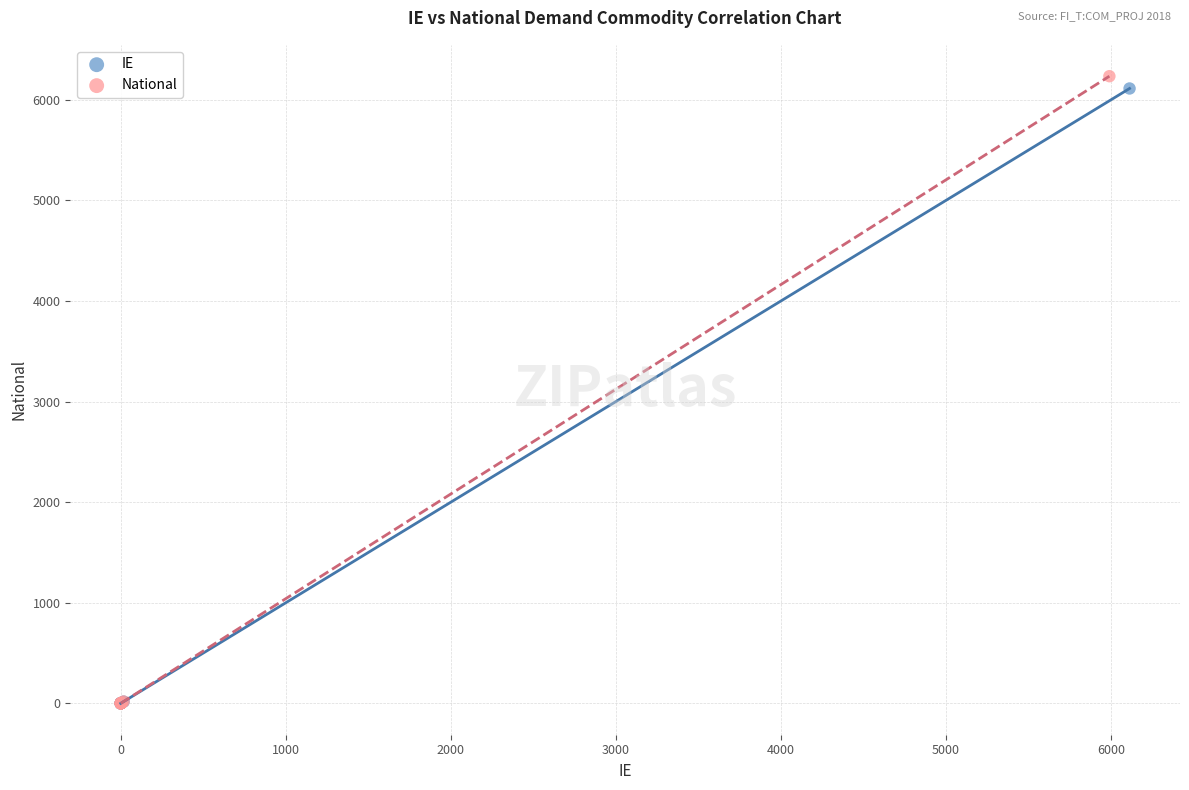

Which series contains the highest Y value?

National